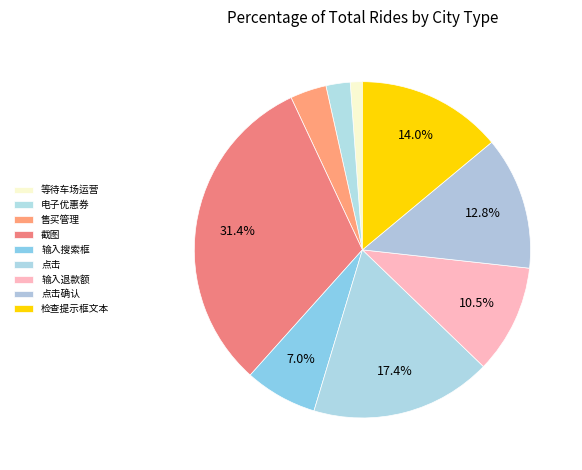

What is the largest slice in the pie chart?

截图